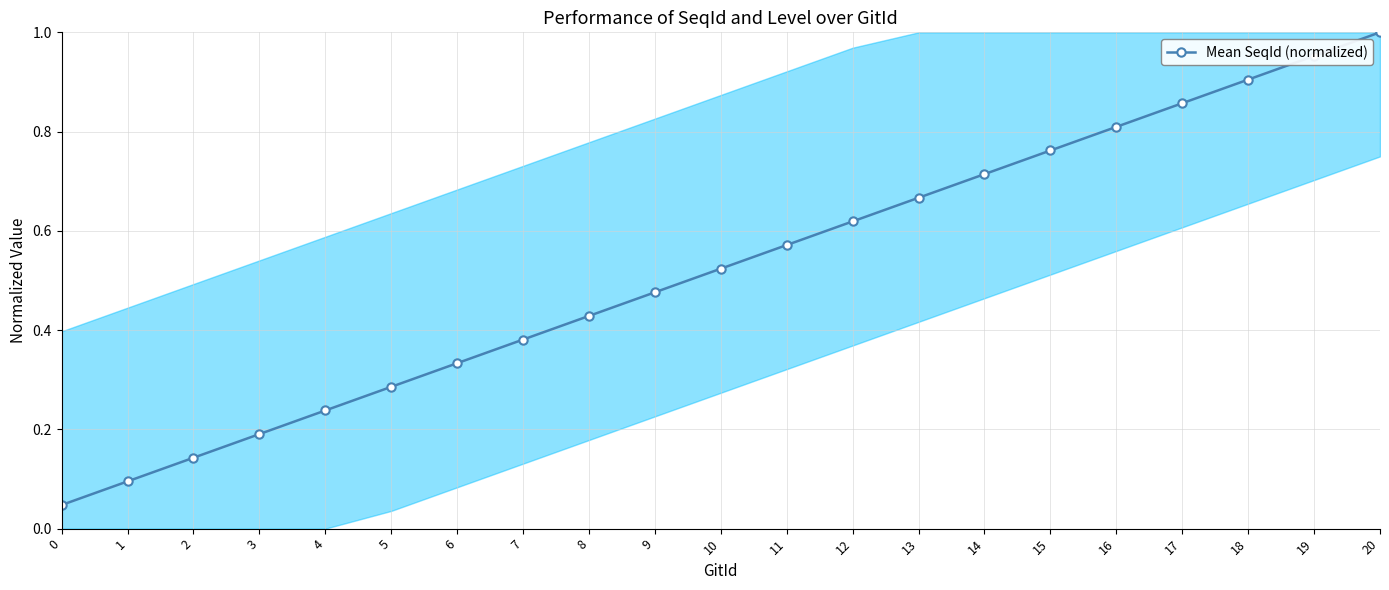

True or false: the data has more than 0 interior local peaks.

False